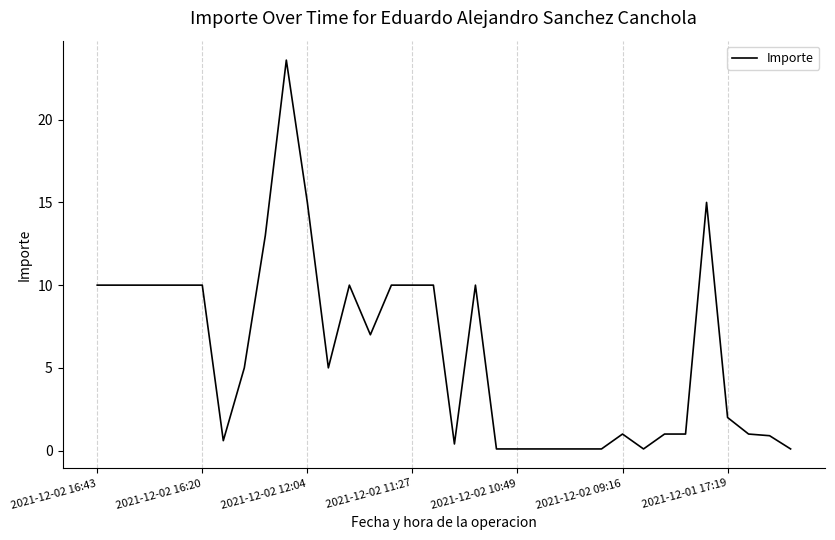

True or false: there are more than 2 points higher than both neighbors.

True